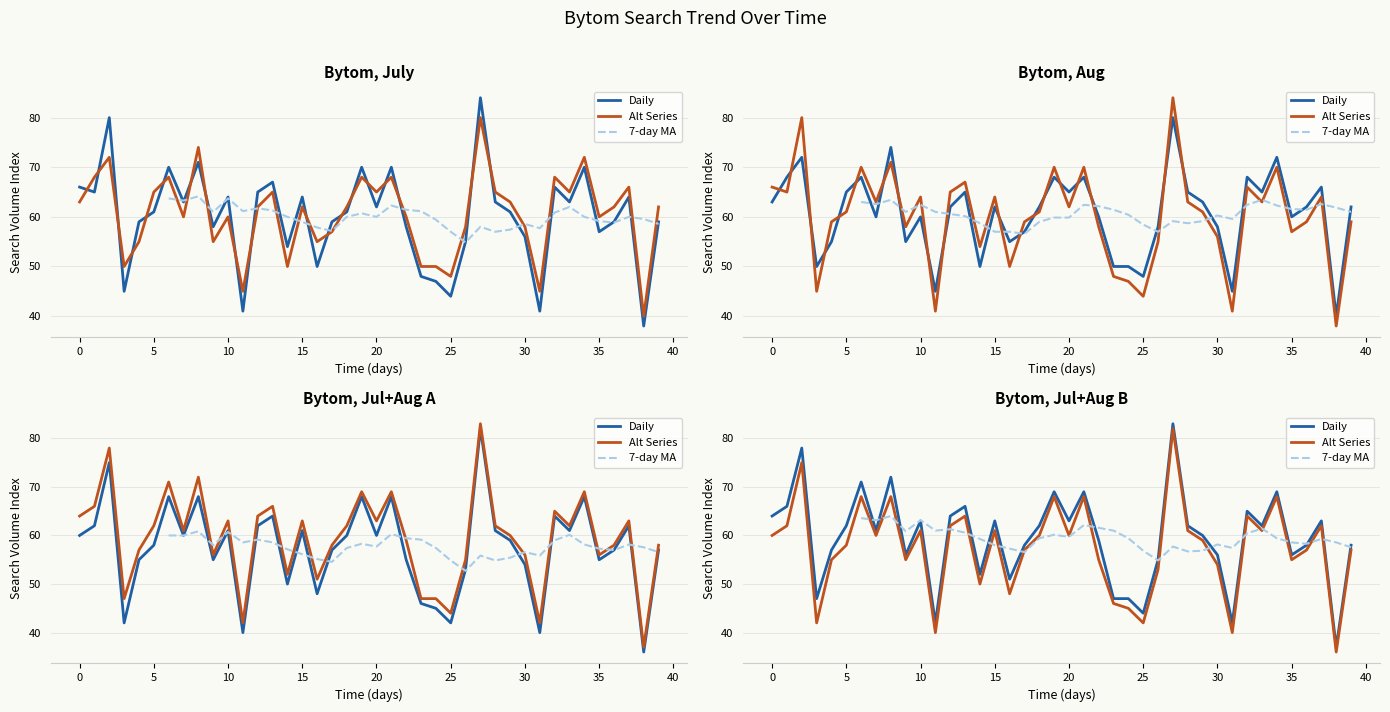

What are all the series names shown in the legend?

Daily, Alt Series, 7-day MA